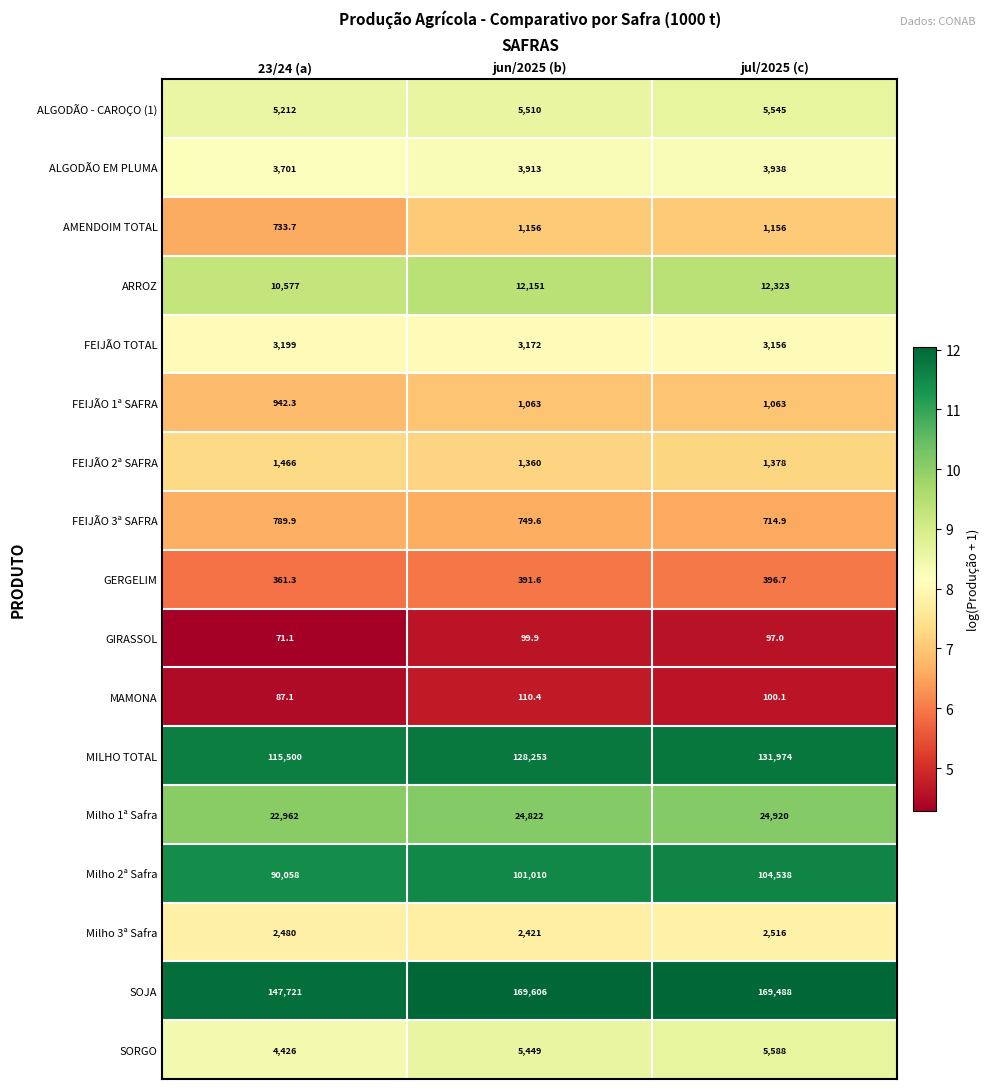

What is the difference between the highest and lowest values at 23/24 (a)?

147649.9